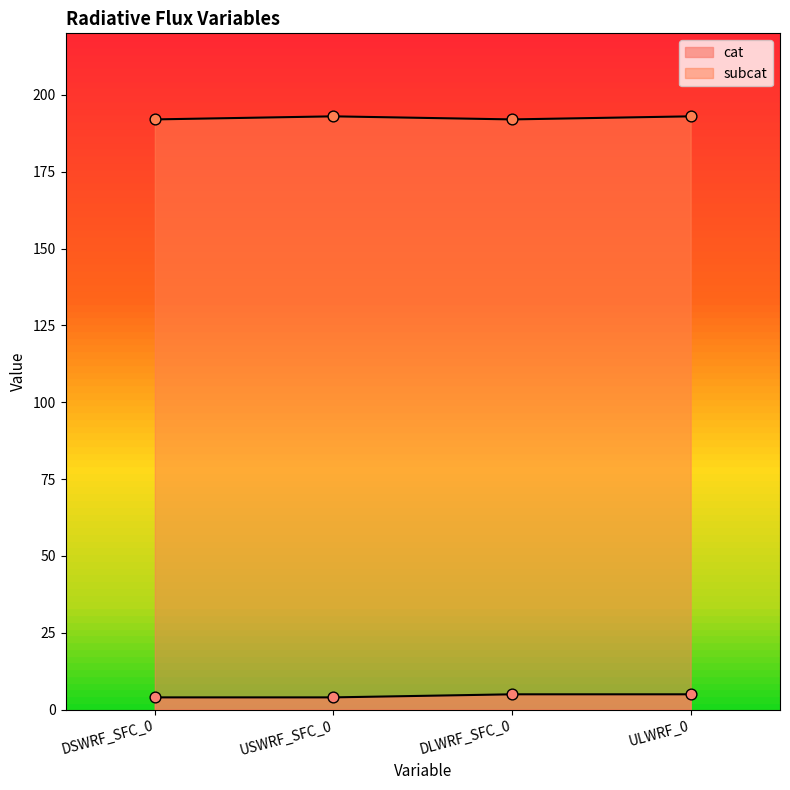

At which category is the sum across all series the highest?

ULWRF_0